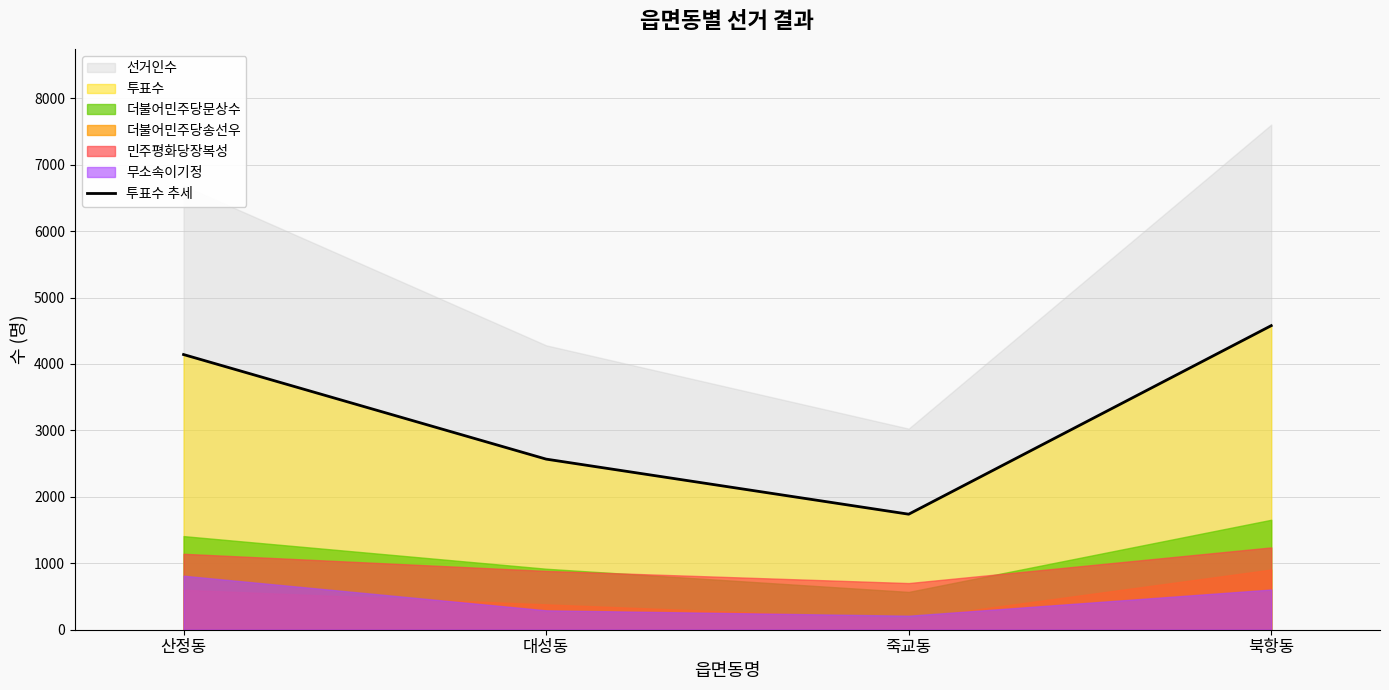

How many data points are above 4142?

1